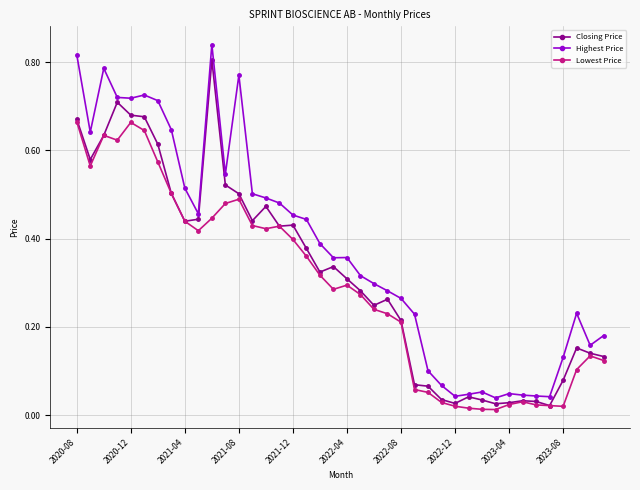

Rank the series by their maximum value, from highest to lowest.

Highest Price, Closing Price, Lowest Price